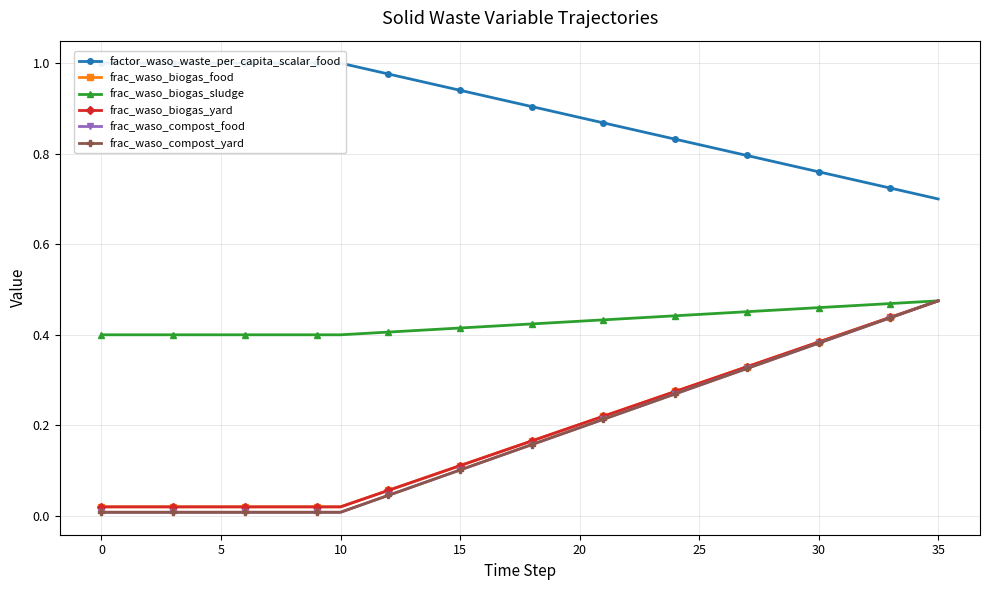

At which category is the sum across all series the highest?

35